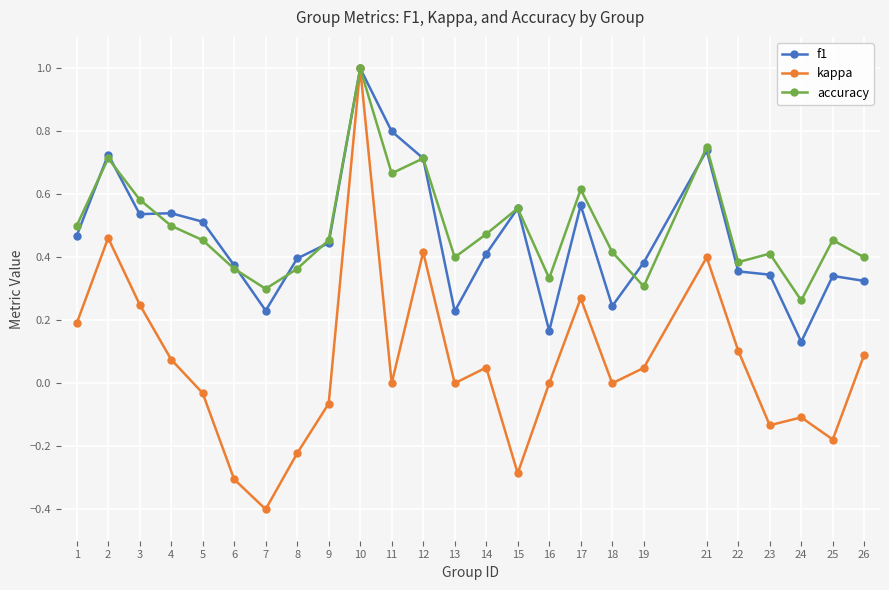

True or false: accuracy has a value of 0.5 at 1.

True